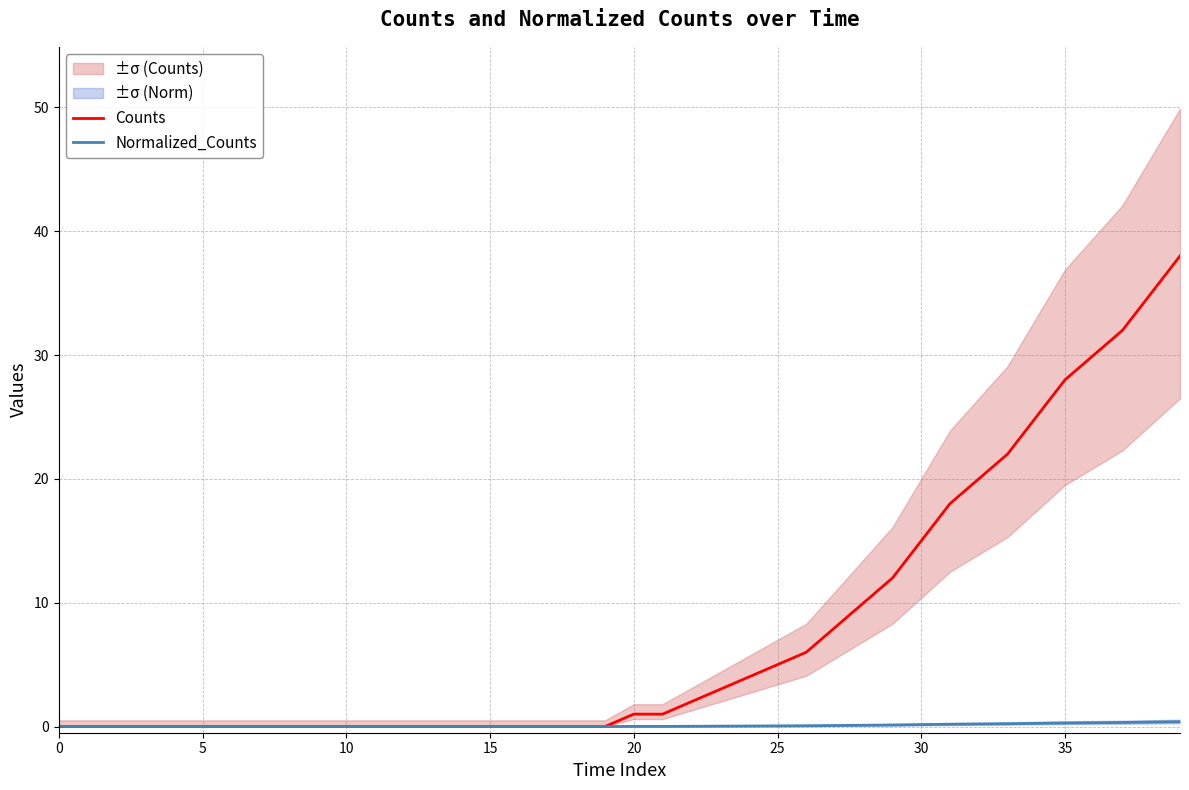

Is it true that Counts equals -24.6 at 10?

False